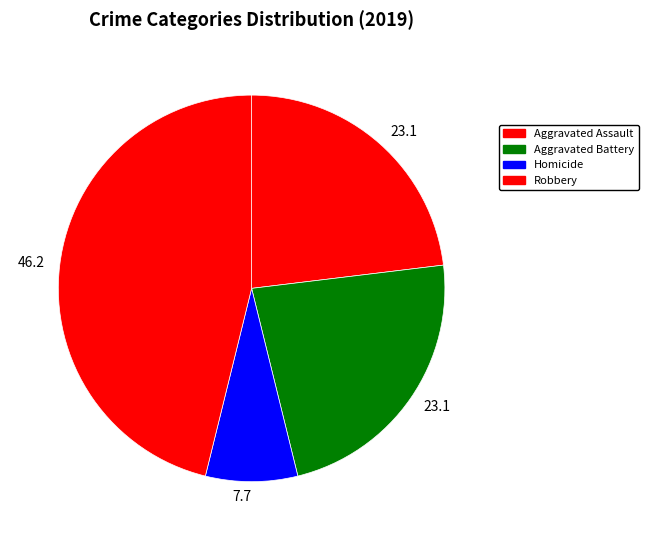

What is the smallest slice in the pie chart?

Homicide